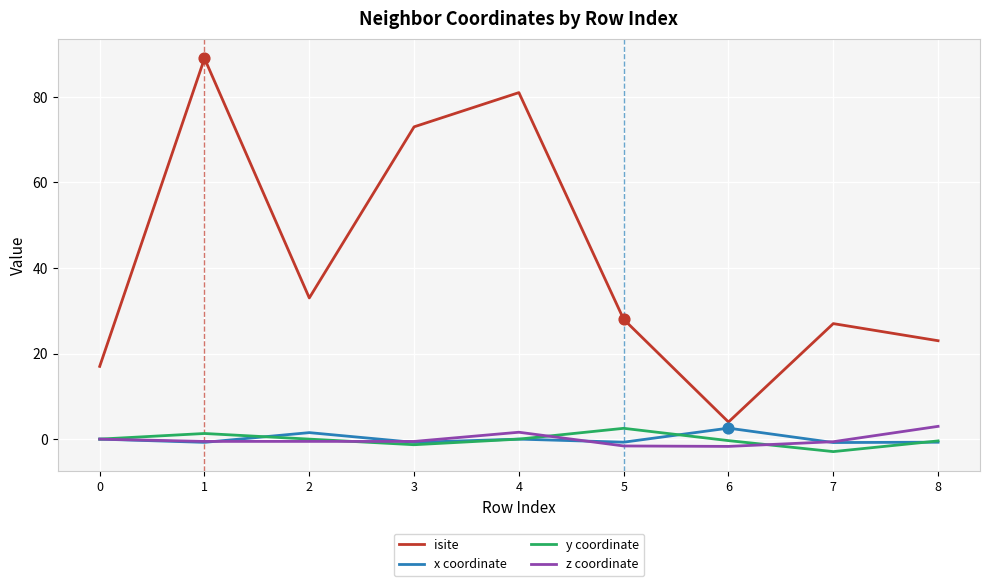

Which series has the largest range (max minus min)?

isite